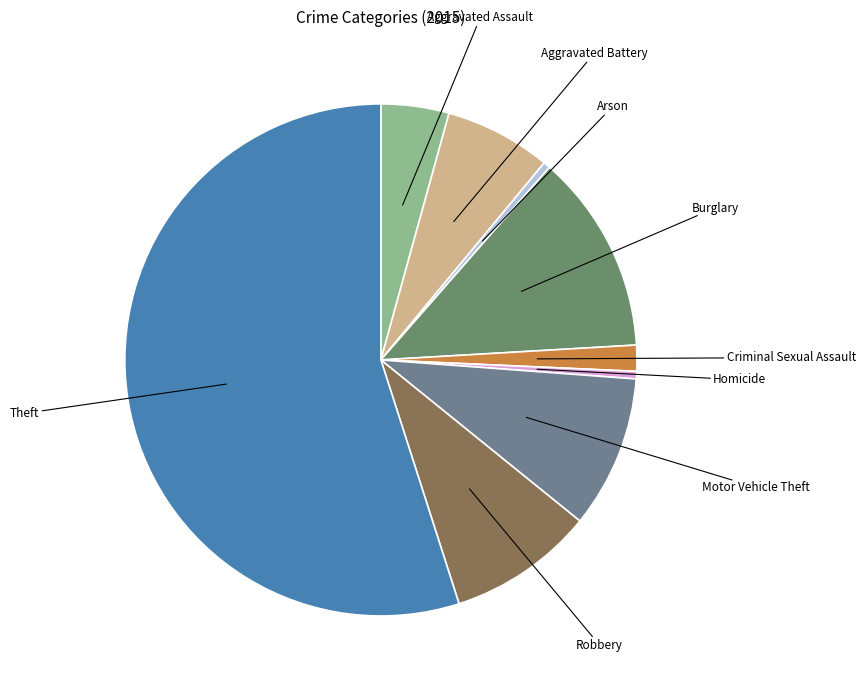

True or false: Theft accounts for 63% of the total.

False